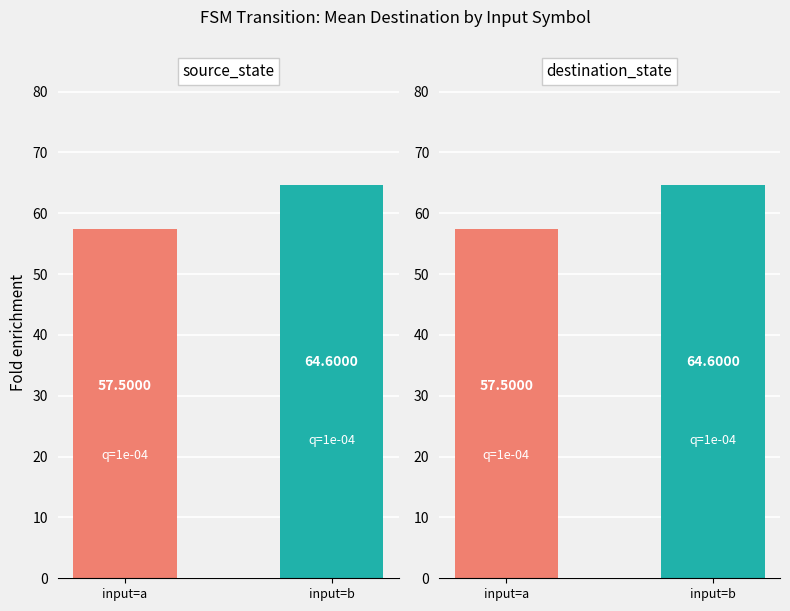

Which category has the highest value across all series?

input=b